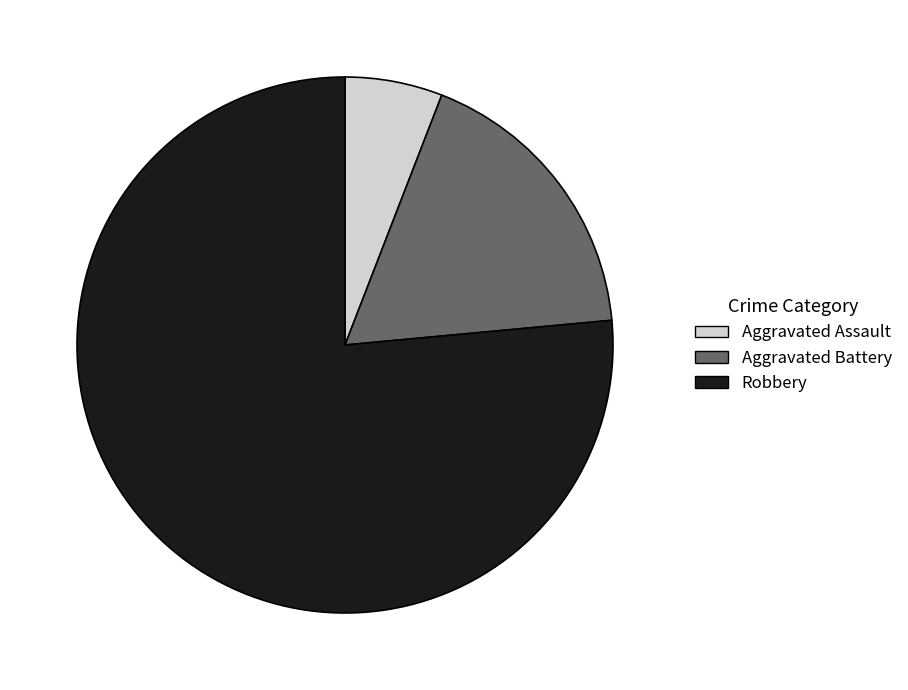

Rank the categories by value from highest to lowest.

Robbery, Aggravated Battery, Aggravated Assault